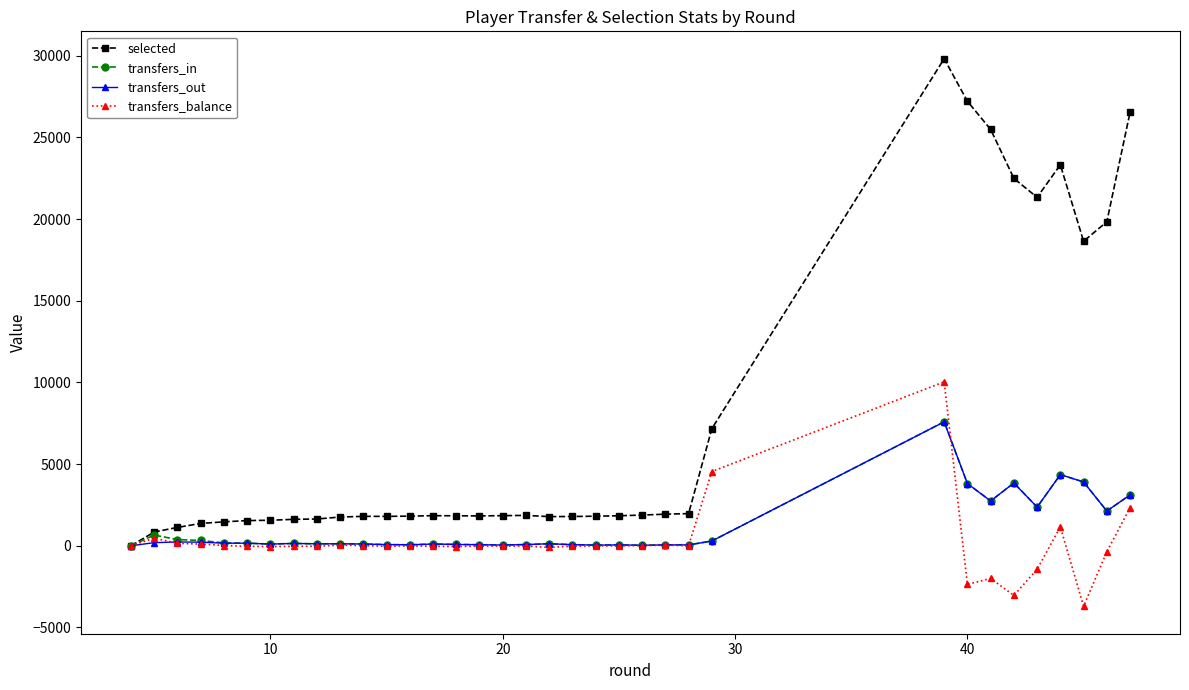

True or false: transfers_in has more than 0 points higher than both neighbors.

True